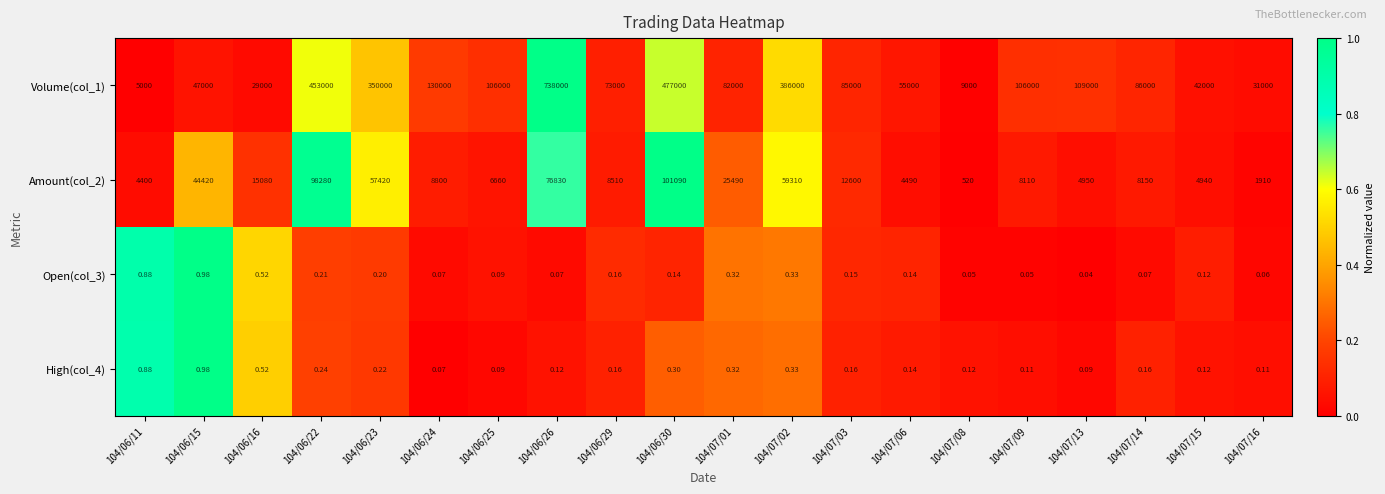

Is the value of Open(col_3) at 104/07/08 greater than the value of High(col_4) at 104/07/03?

No